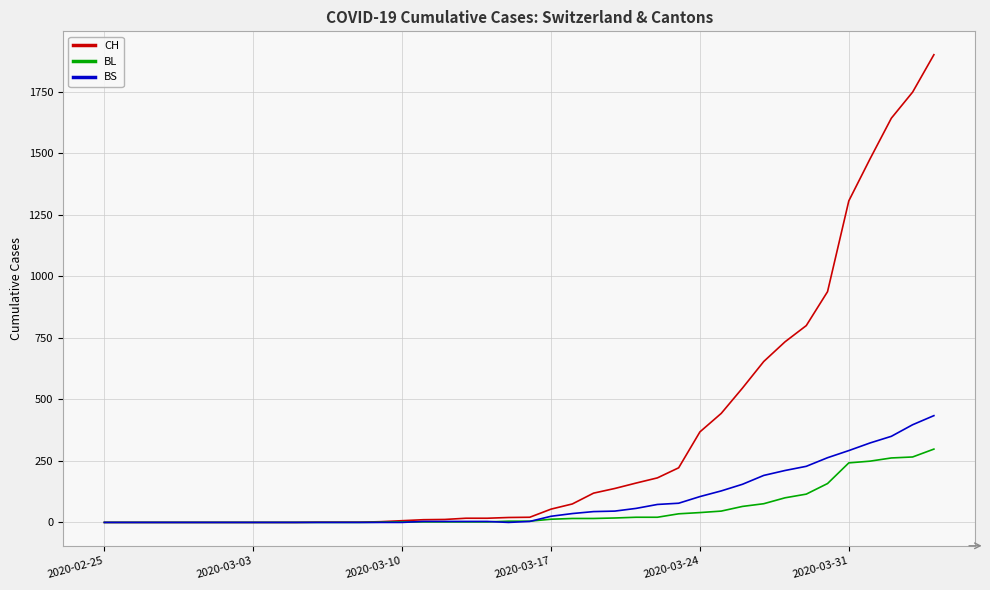

What is the average value of the BL series?

52